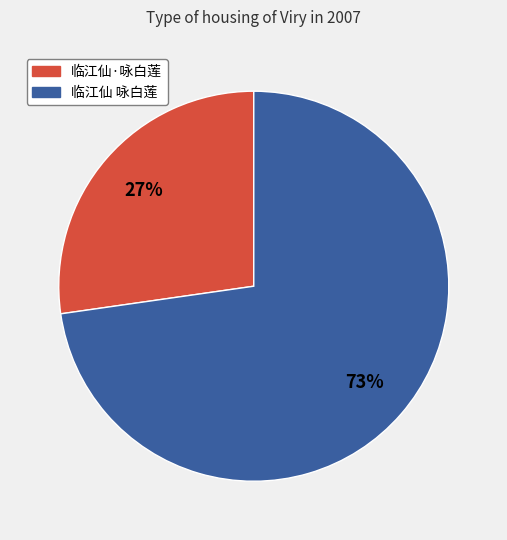

To the nearest percent, what is the average slice percentage?

50%